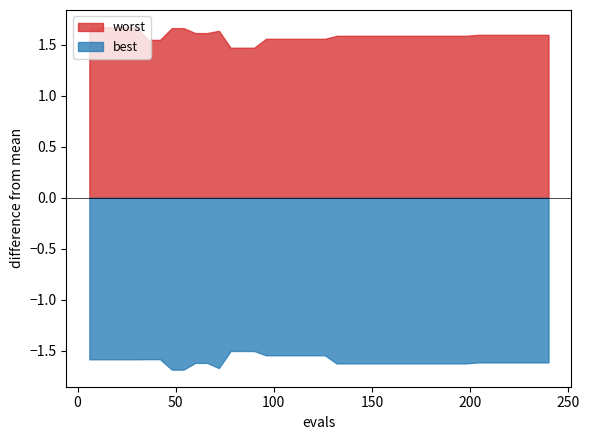

Where does the evals series first go above 126?

21